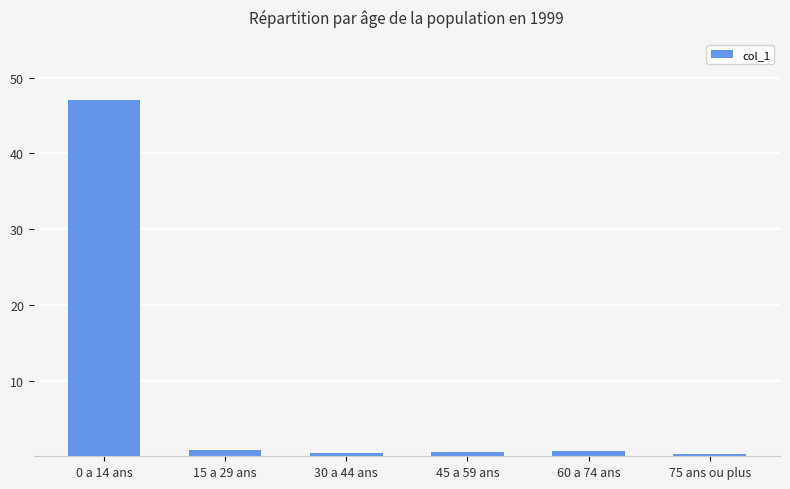

True or false: the data shows 0.5 at 45 a 59 ans.

True